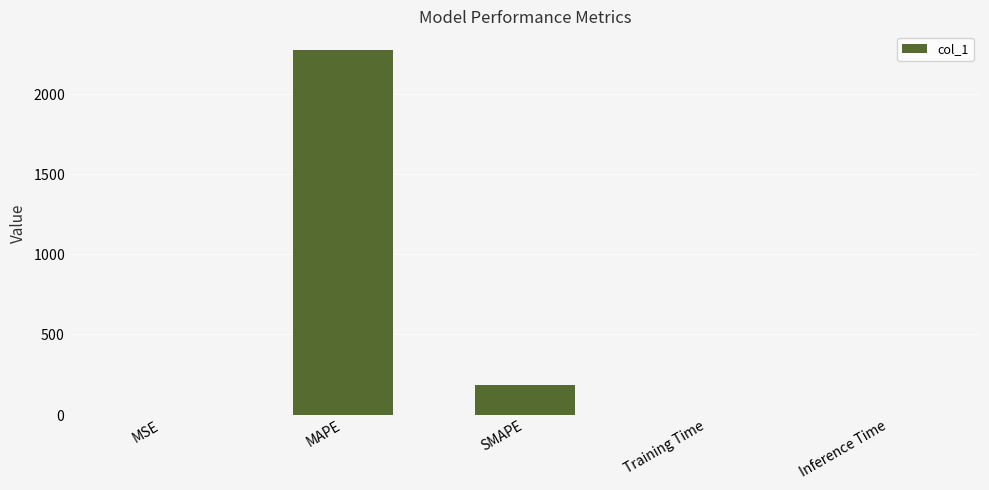

Reading left to right, transcribe all the data shown in this chart.

MSE=0.0	MAPE=2275.8	SMAPE=183.8	Training Time=0.0	Inference Time=0.0